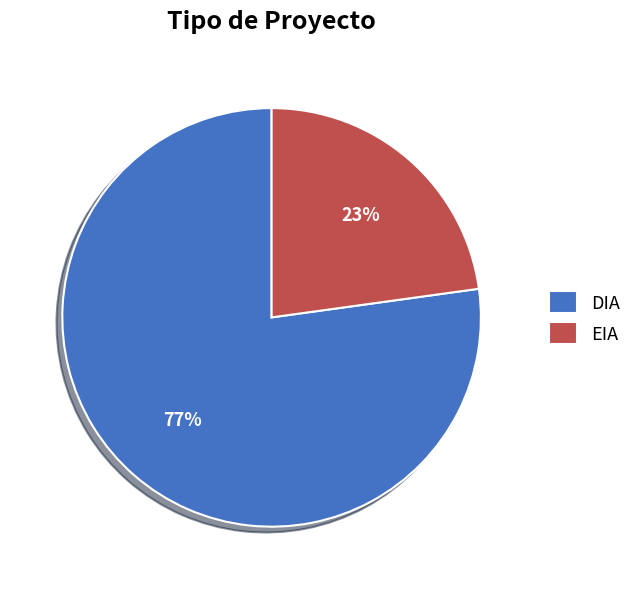

Is it true that EIA is 23% of the pie?

True